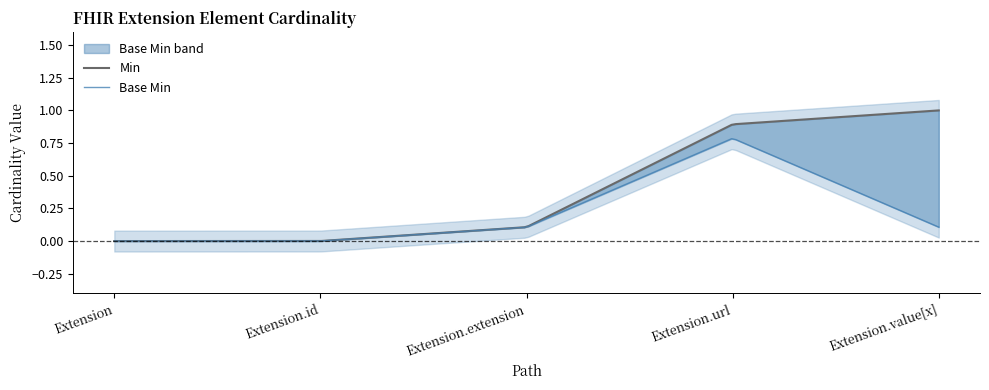

Rank the series by their maximum value, from highest to lowest.

Min, Base Min